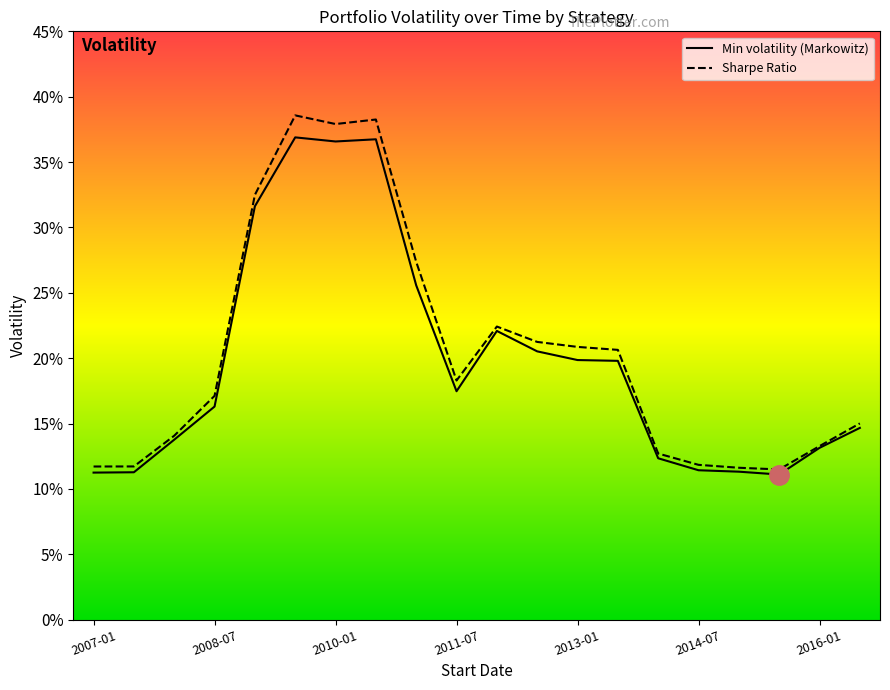

What is the lowest value of the Min volatility (Markowitz) series?

0.1